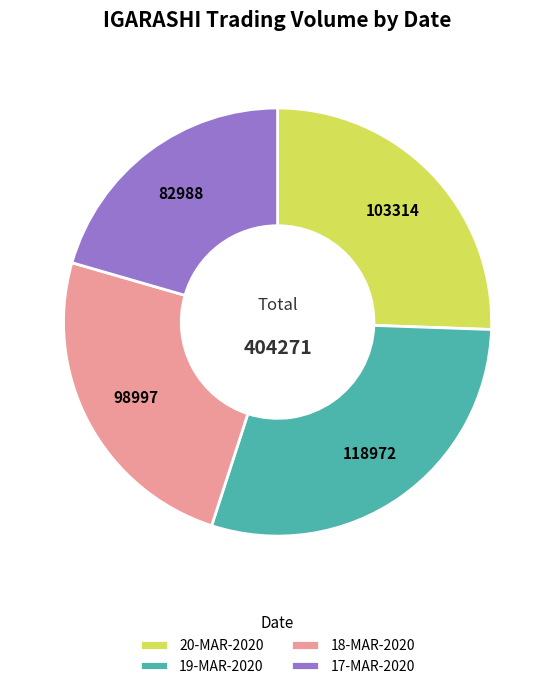

Rank the categories by value from lowest to highest.

17-MAR-2020, 18-MAR-2020, 20-MAR-2020, 19-MAR-2020